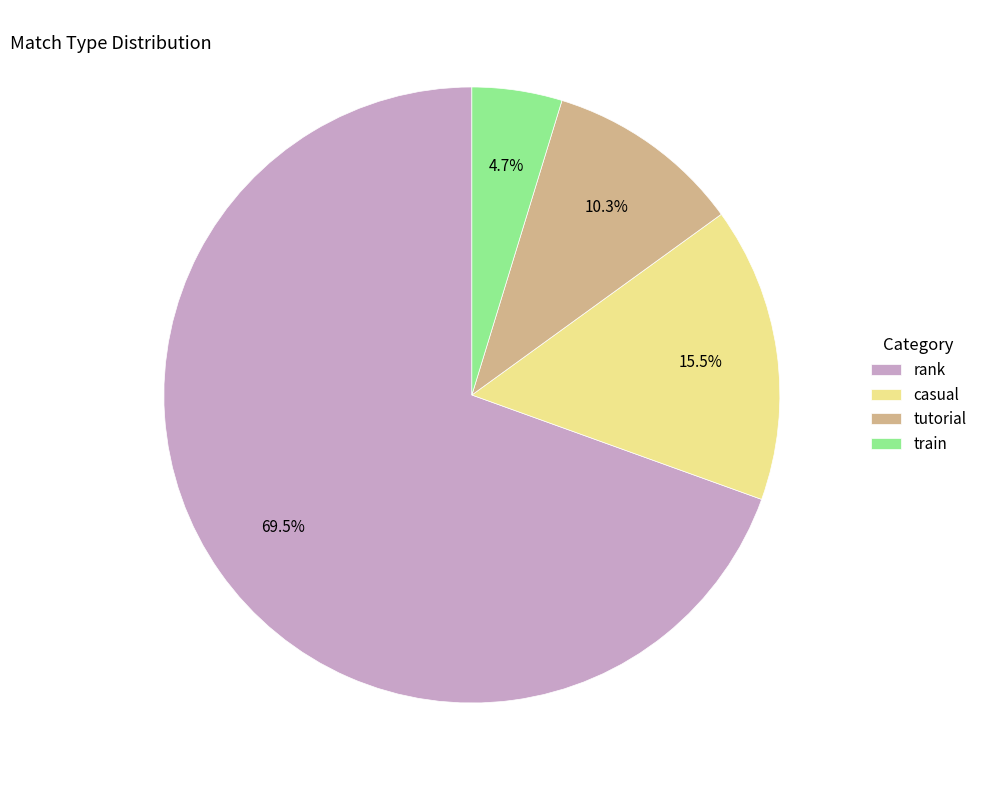

How many slices are in this pie chart?

4